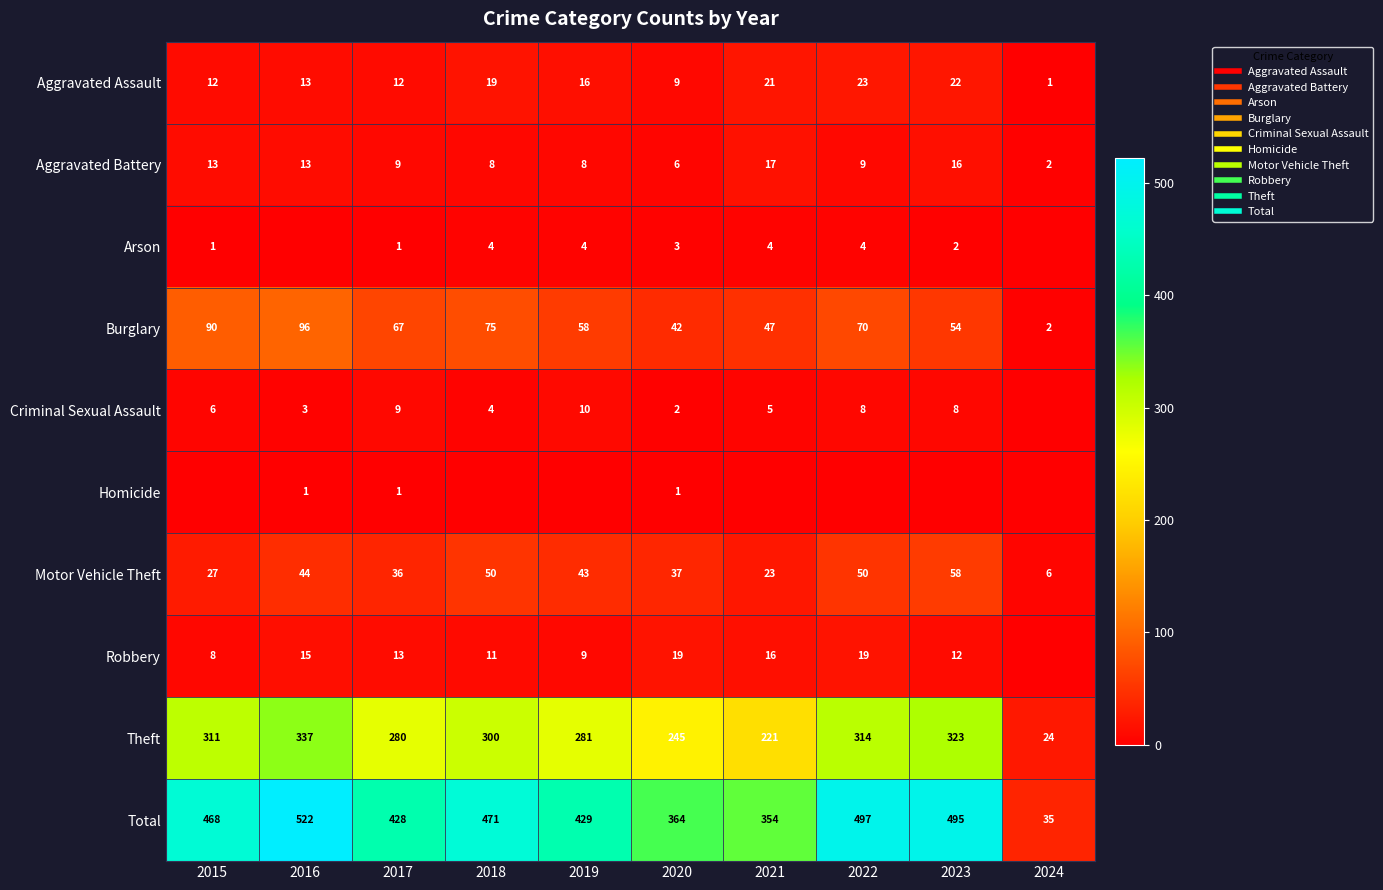

How many categories are shown in the chart?

10